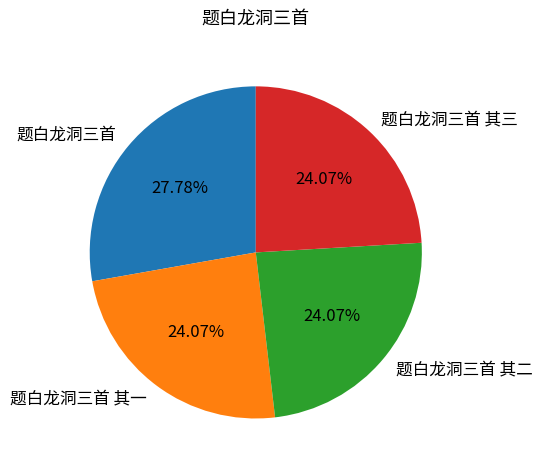

How many segments does this pie chart have?

4